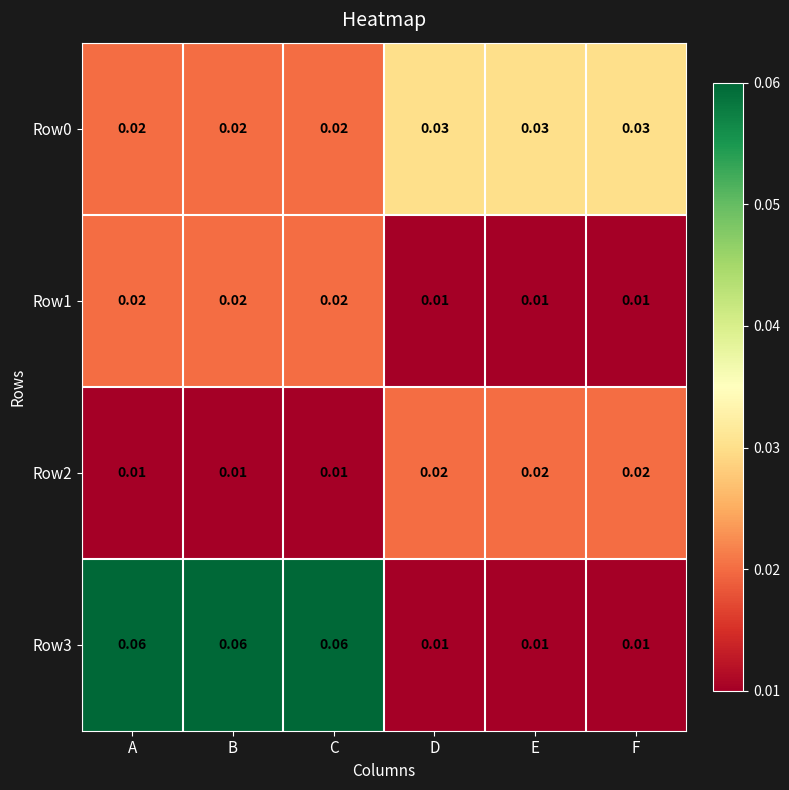

Is the value of Row0 at B greater than the value of Row2 at A?

Yes